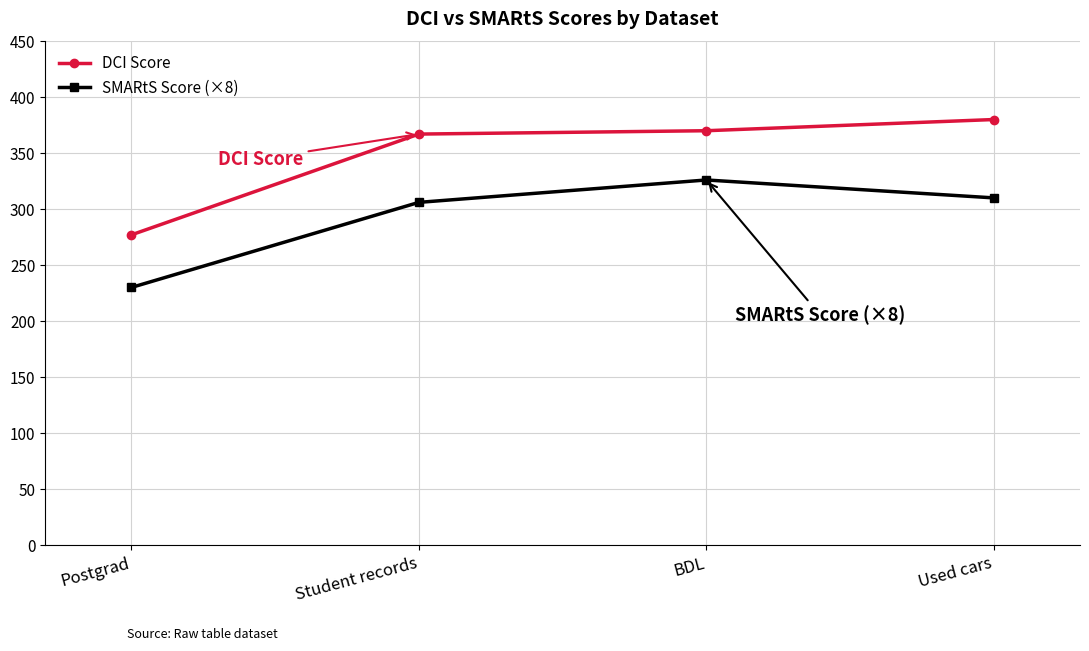

What is the label of the 2nd point from the right?

BDL